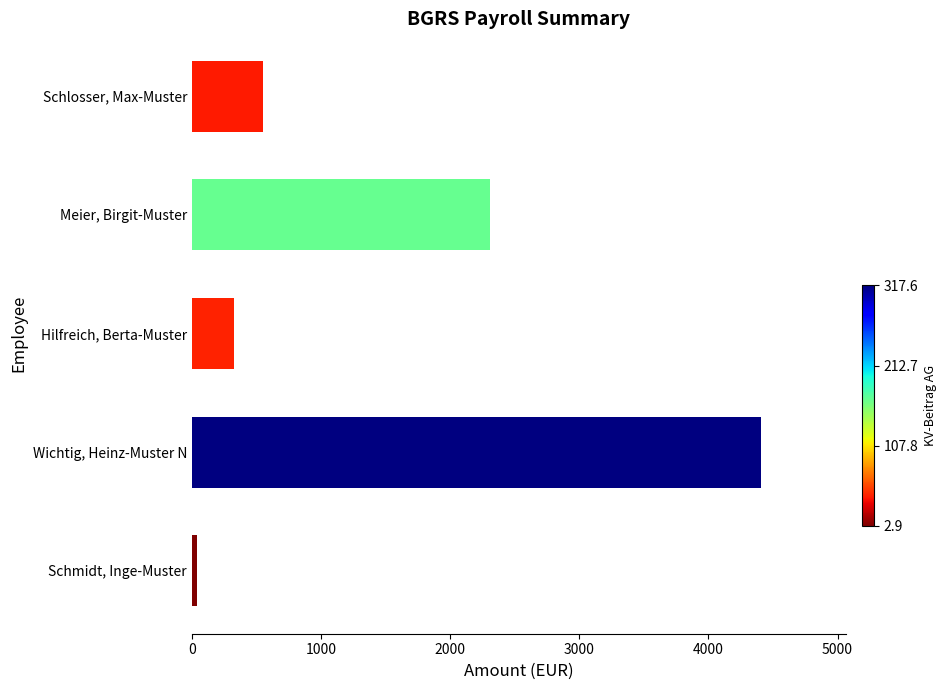

List the labels in order of value, smallest first.

Schmidt, Inge-Muster, Hilfreich, Berta-Muster, Schlosser, Max-Muster, Meier, Birgit-Muster, Wichtig, Heinz-Muster N